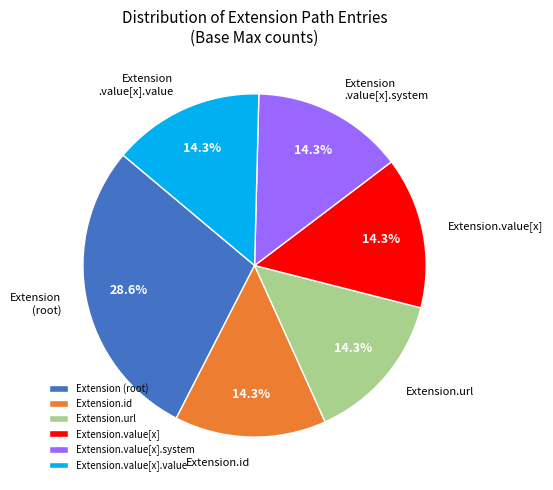

Combined, do Extension.value[x].value and Extension.value[x] account for over 50%?

No